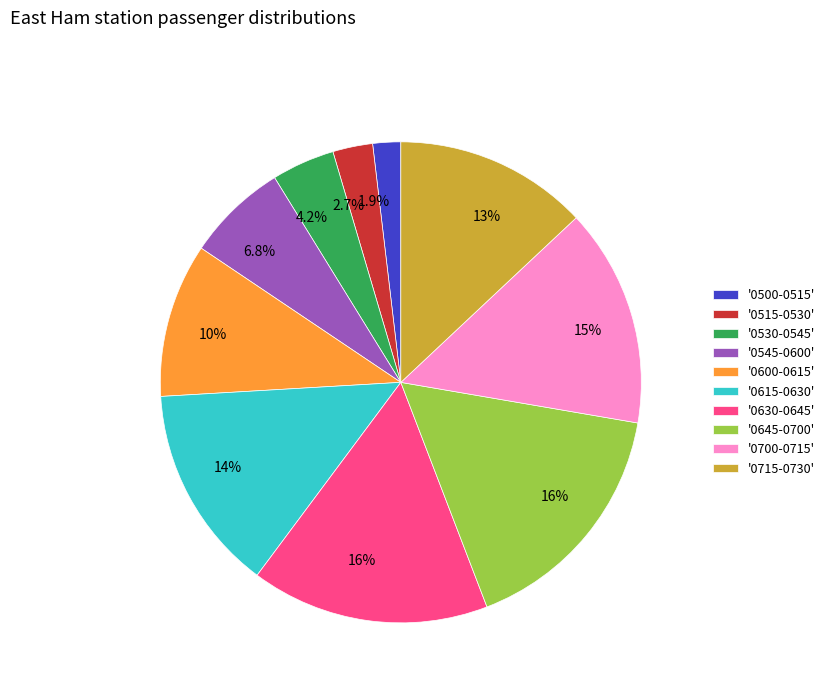

Is '0530-0545' the majority of the pie?

No